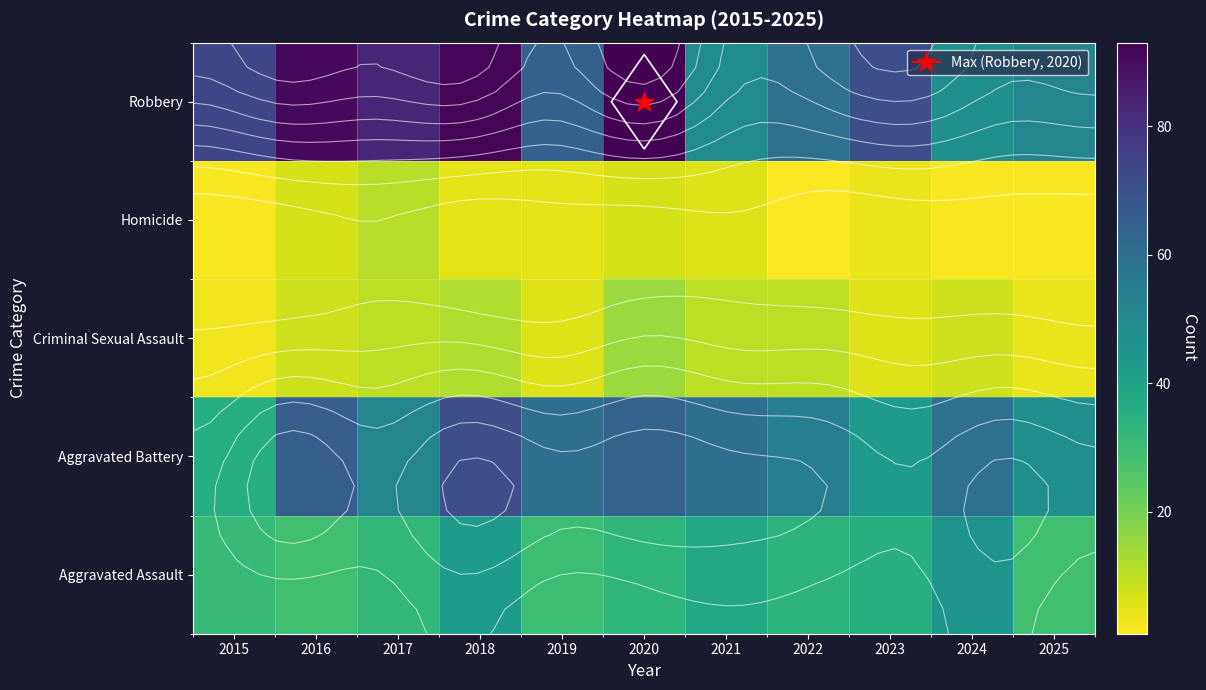

The value of Criminal Sexual Assault at 2020 is 7. True or false?

False